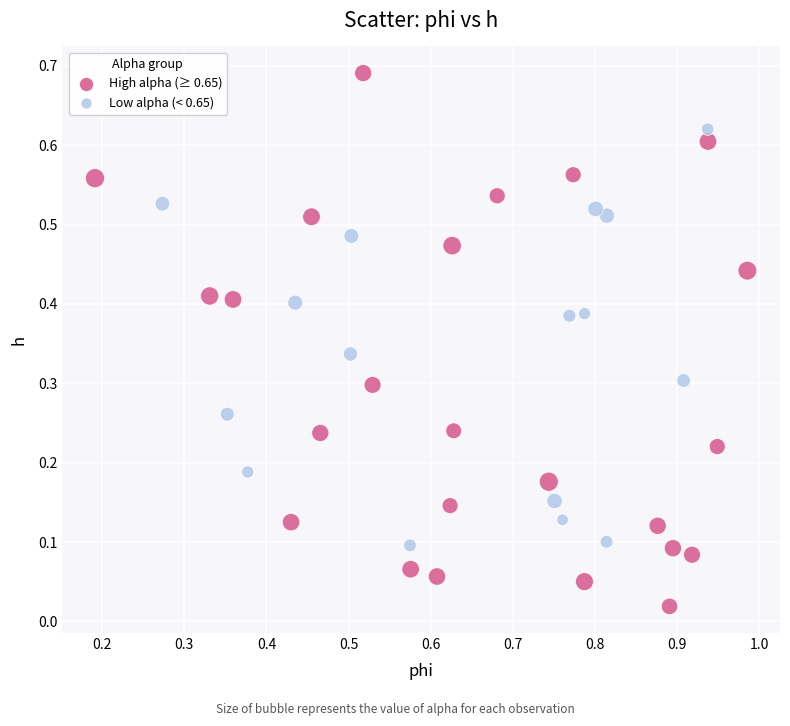

Which series reaches the minimum Y coordinate?

High alpha (≥ 0.65)